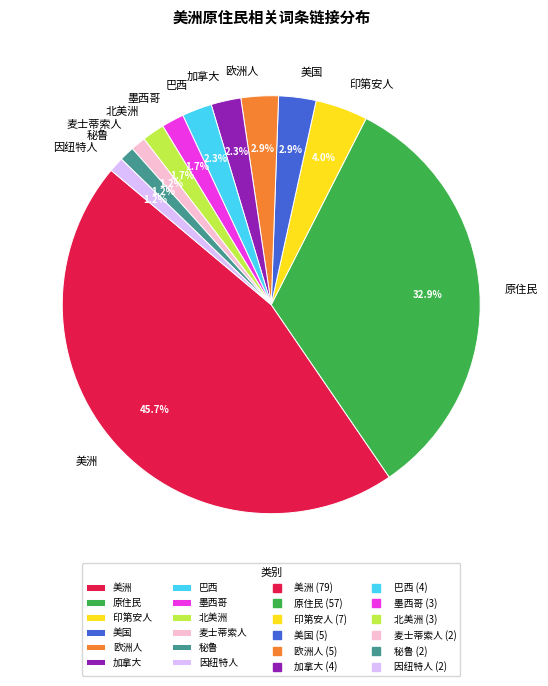

What is the largest slice in the pie chart?

美洲